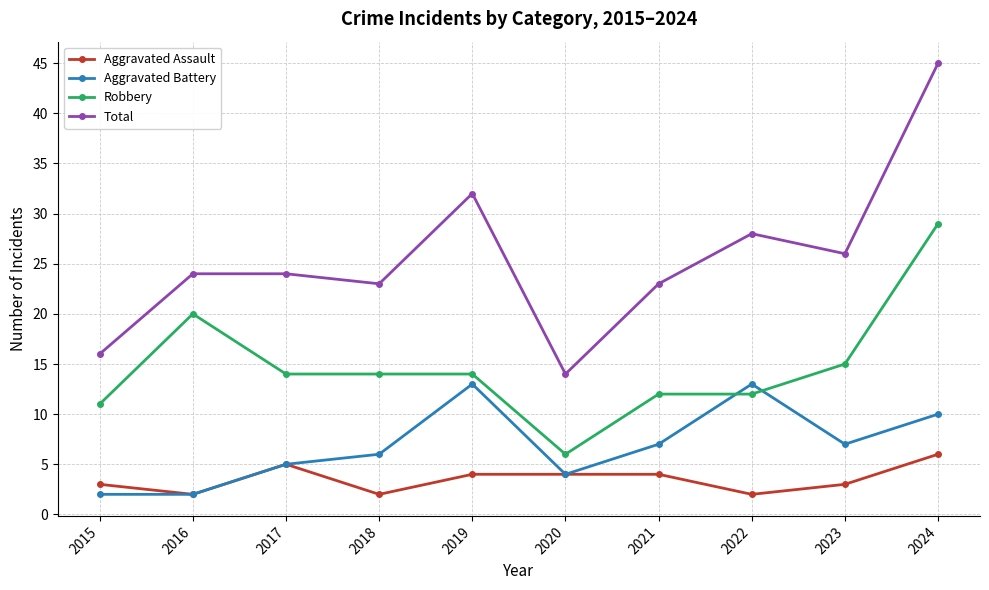

Which category has the highest value in the Total series?

2024